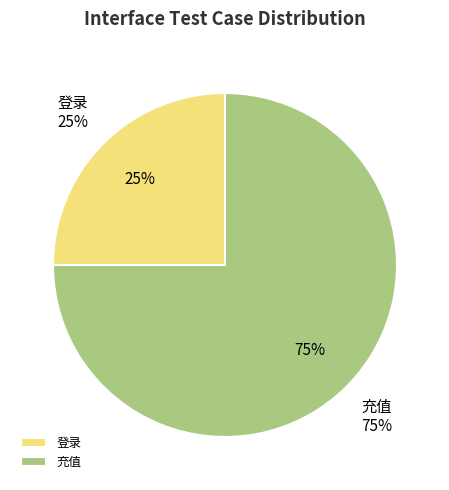

What percentage do 登录 and 充值 together represent?

100.0%